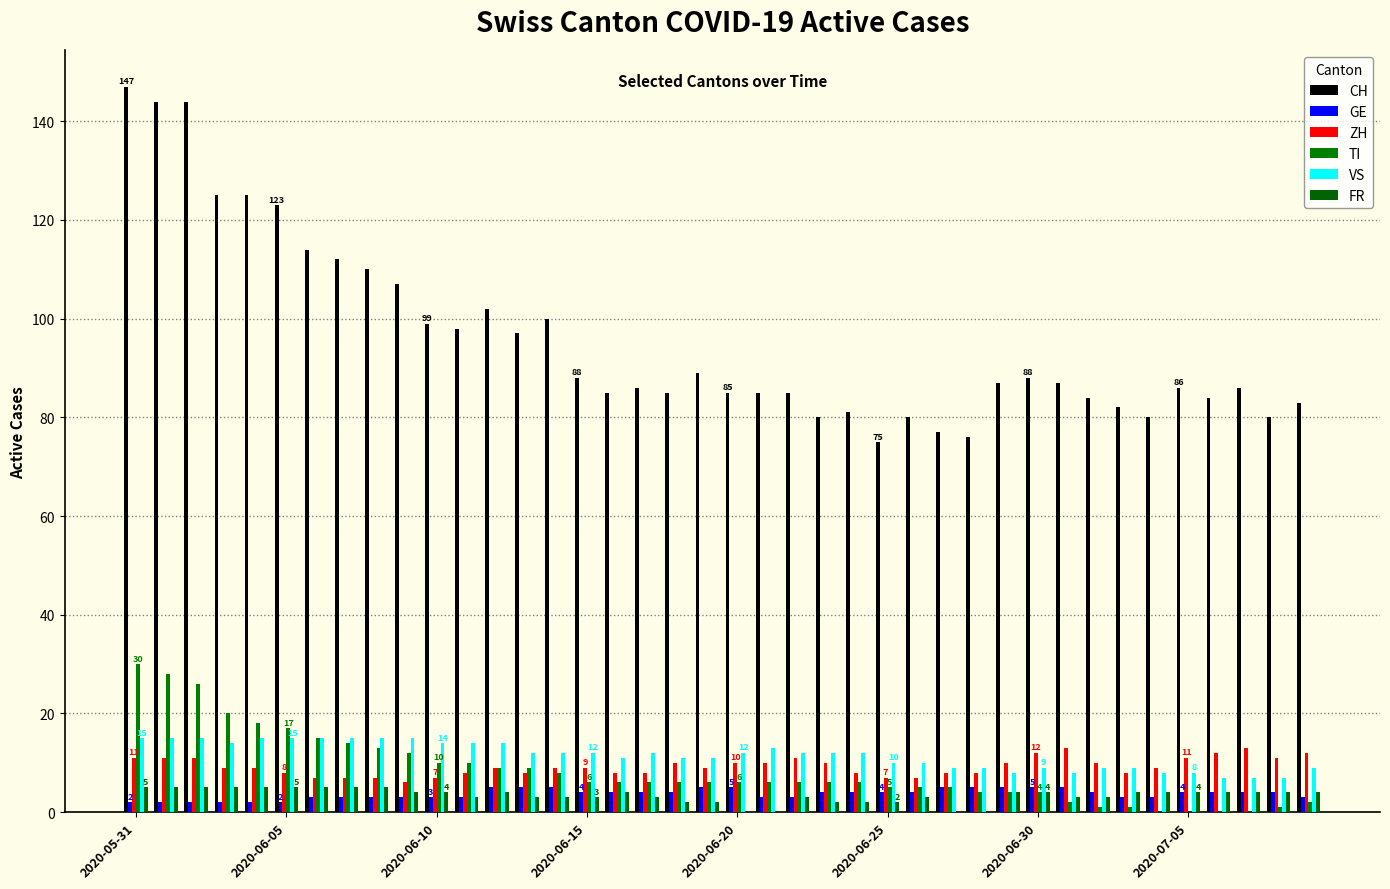

What is the difference between the second highest and minimum values in the FR series?

5